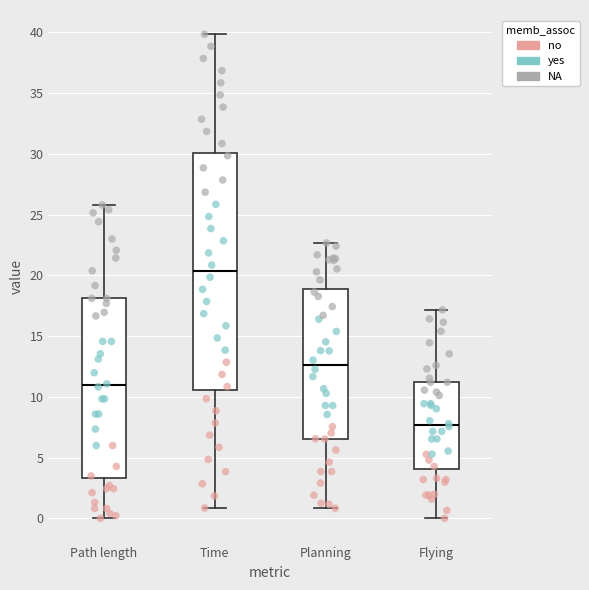

Comparing the boxes themselves (not the whiskers), which one is the tallest?

Time